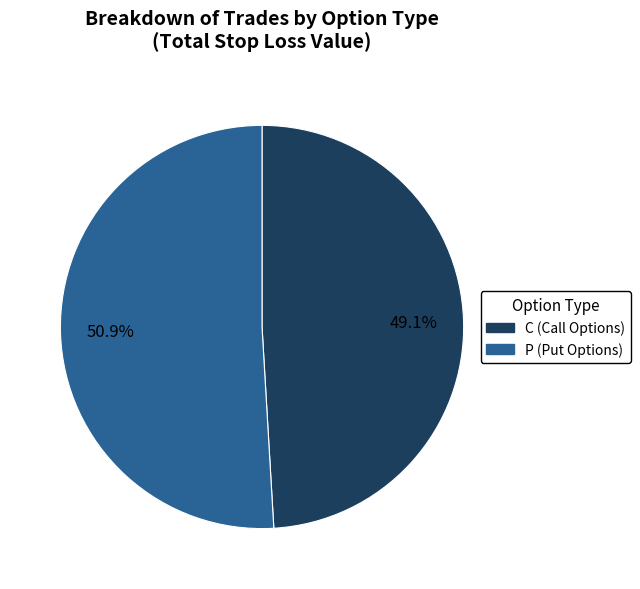

Is it true that C is 38% of the pie?

False